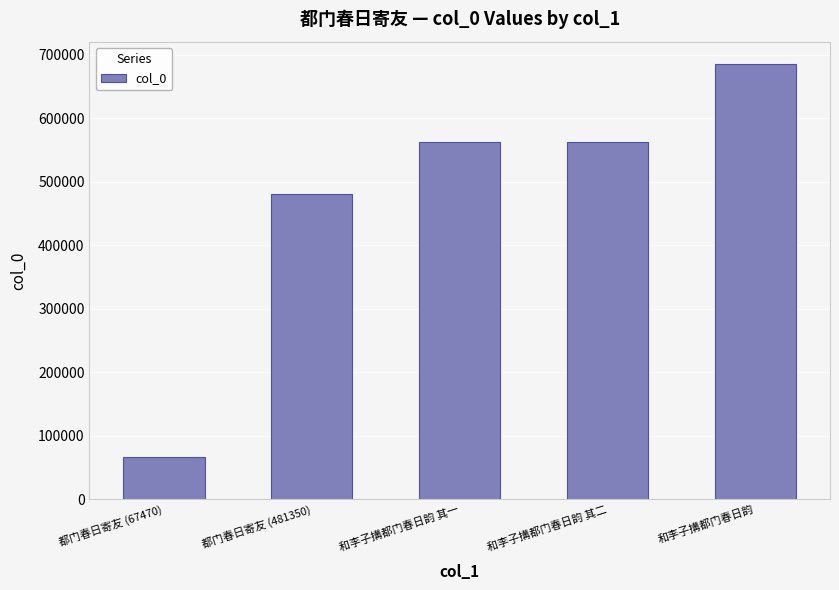

What value does the data have at 都门春日寄友 (67470), to the nearest 100?

67500